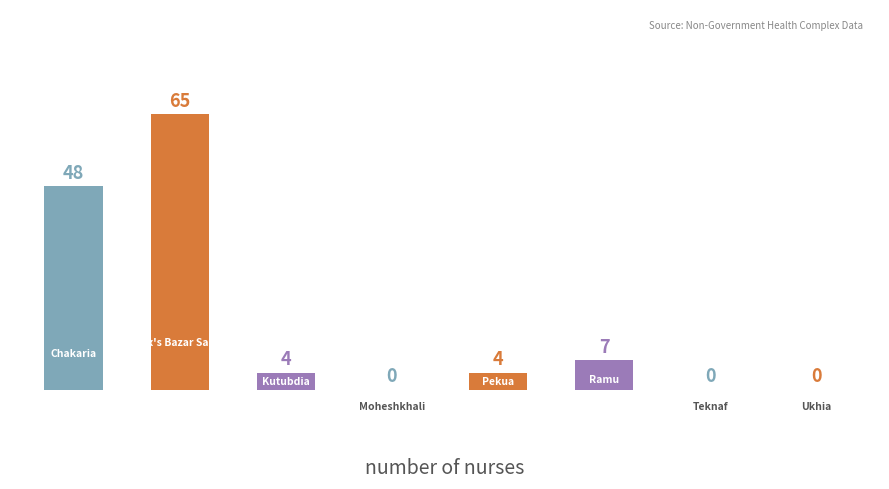

Reading right to left, transcribe all the data shown in this chart.

7=0	6=0	5=7	4=4	3=0	2=4	1=65	0=48